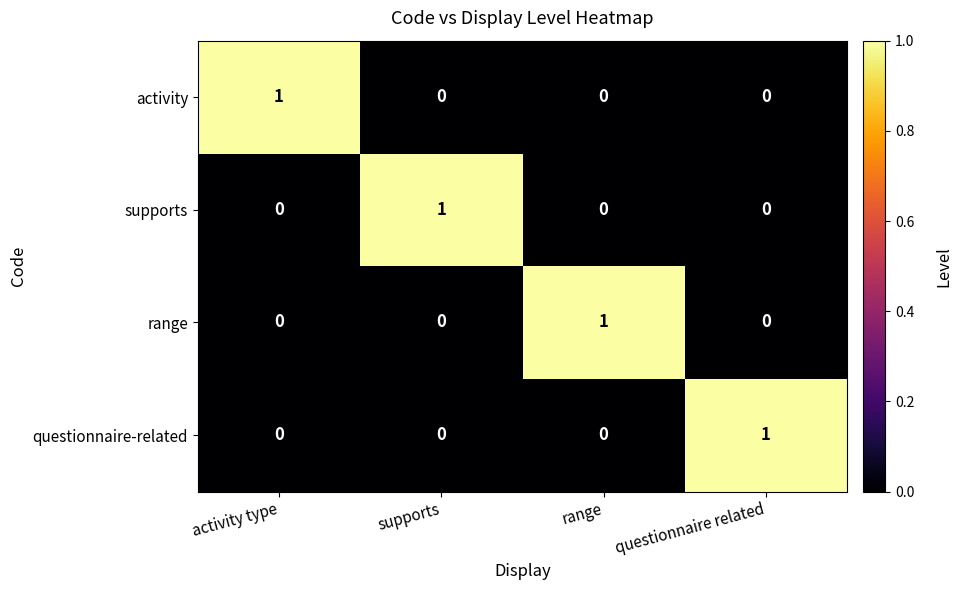

The supports series shows 1 at supports. True or false?

True